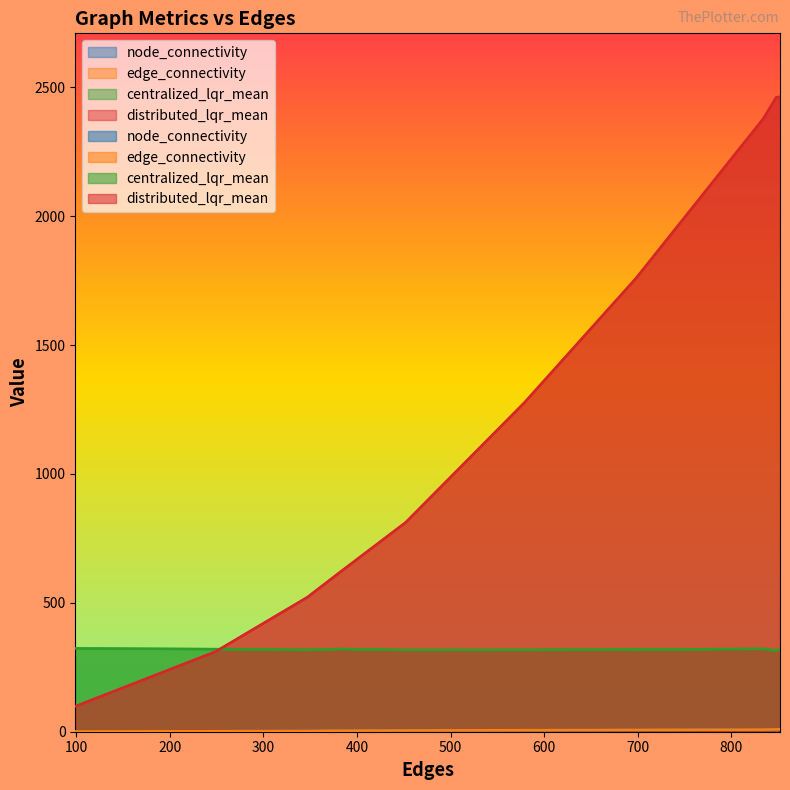

Which series has the largest range (max minus min)?

distributed_lqr_mean